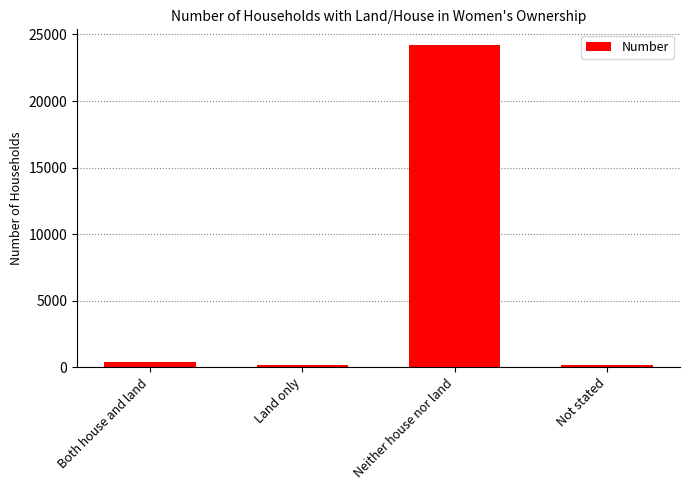

Which label corresponds to the largest value in the chart?

Neither house nor land